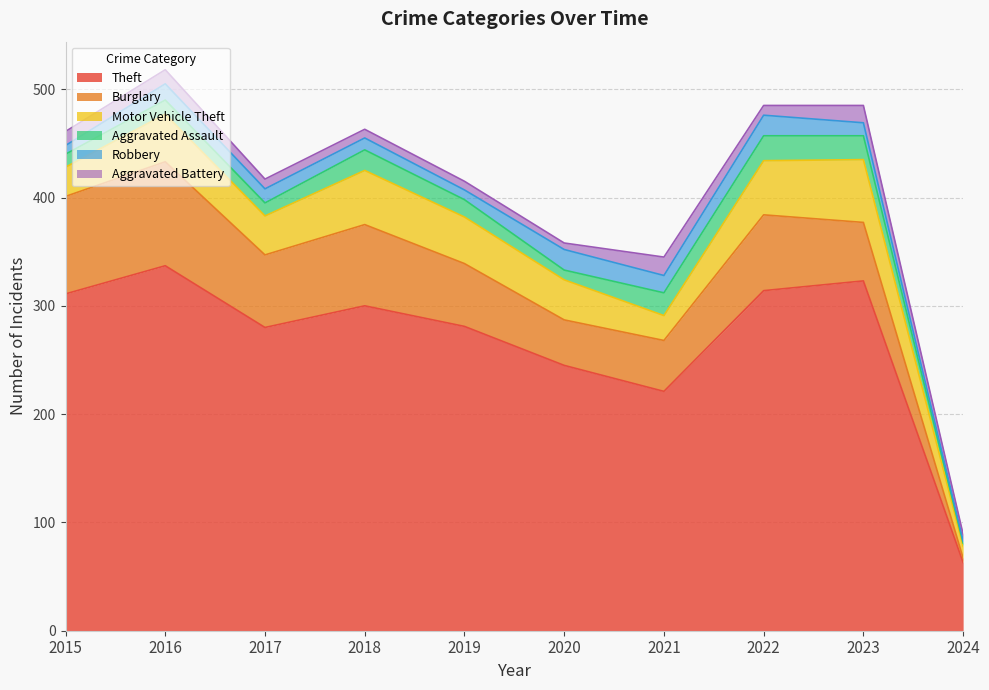

What is the value of the Theft point at the 10th from the left?

63